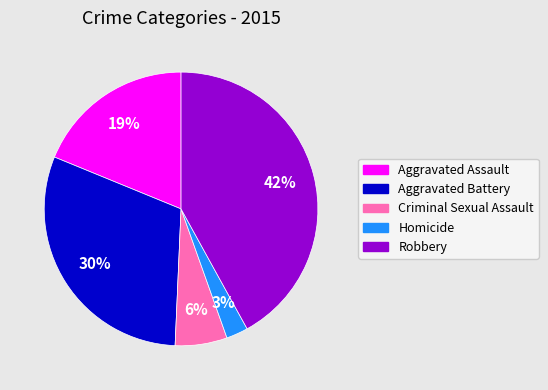

Is it true that Aggravated Assault is 10% of the pie?

False